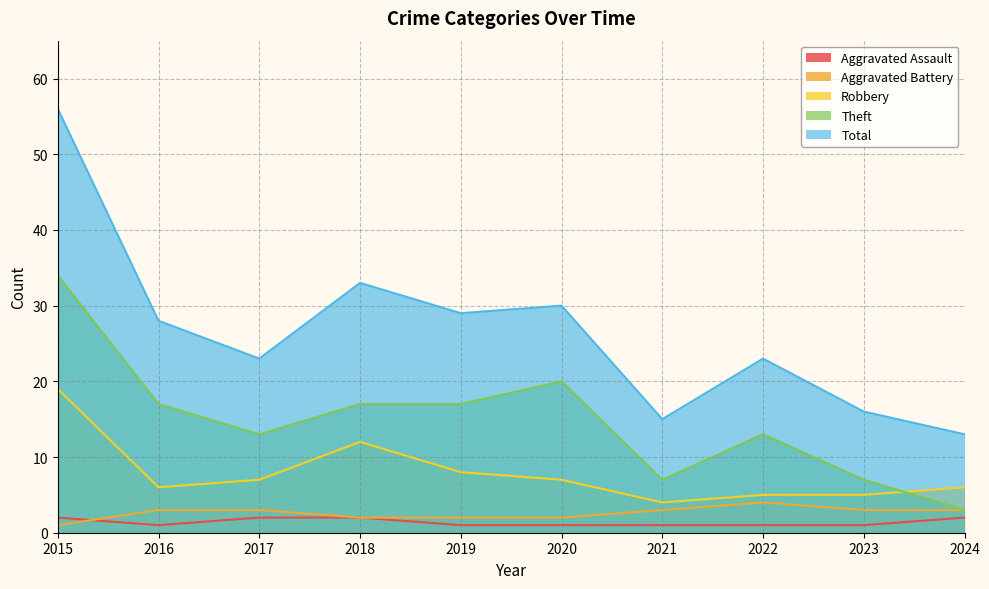

Is it true that Total equals 23 at 2017?

True